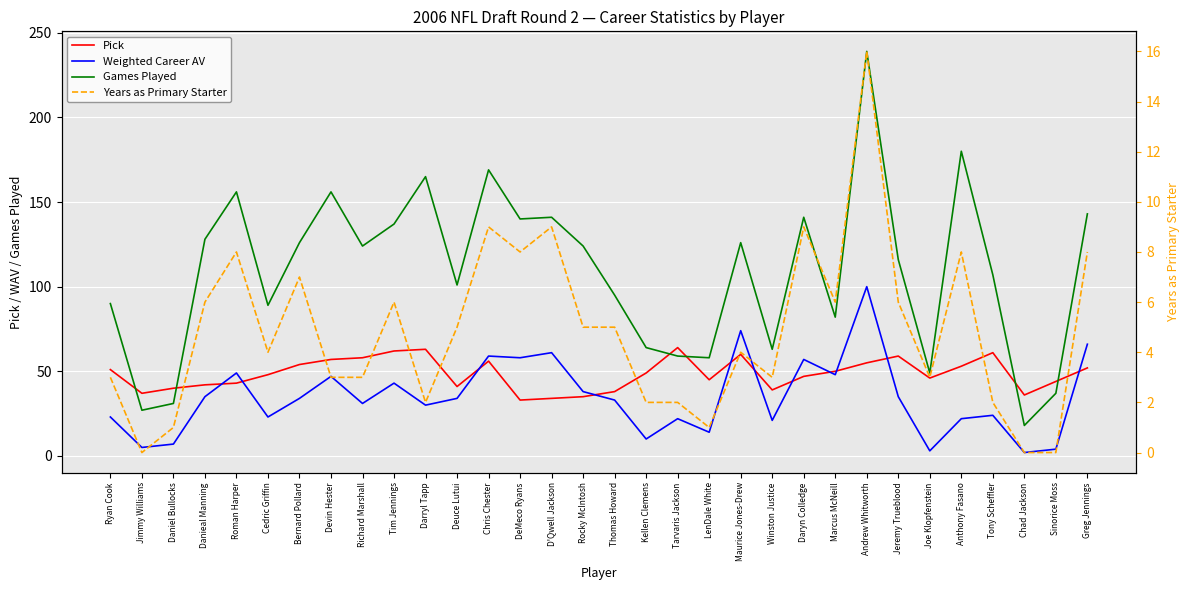

Where is the first local maximum for Pick?

Darryl Tapp